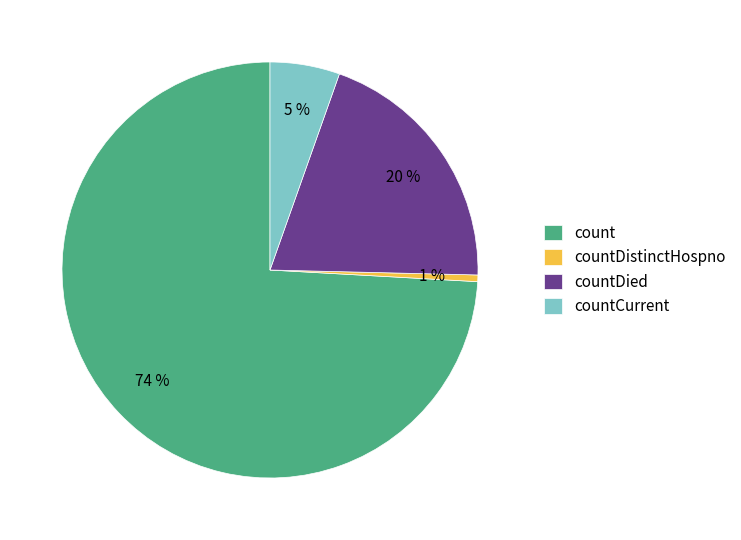

Is countCurrent the majority of the pie?

No